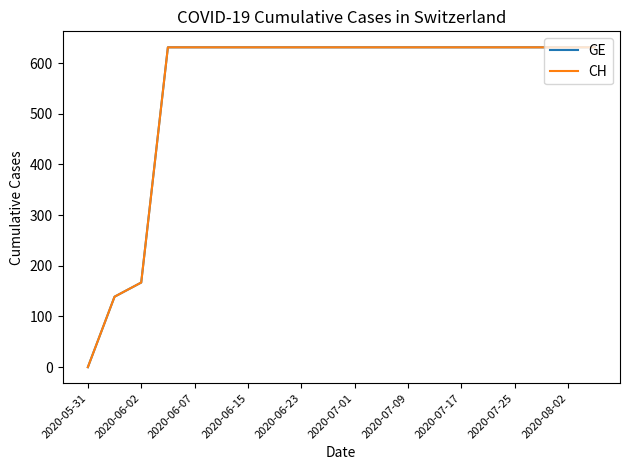

At how many categories does at least one series exceed 306?

17